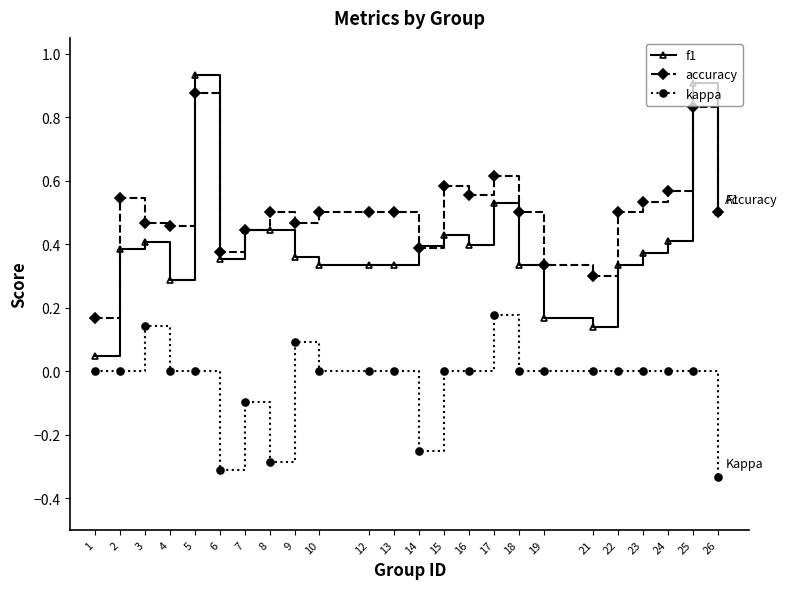

True or false: accuracy has more than 0 points higher than both neighbors.

True